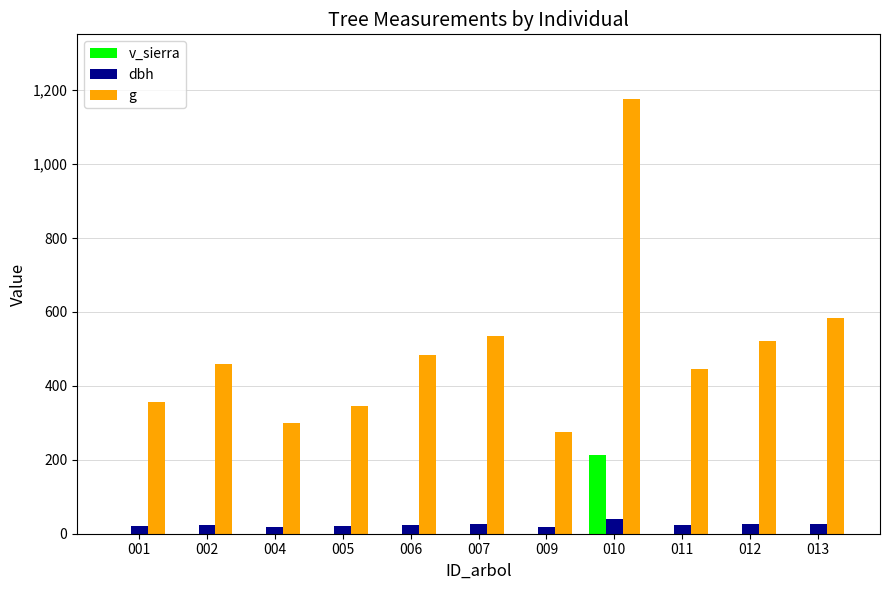

Which series has the largest range (max minus min)?

g